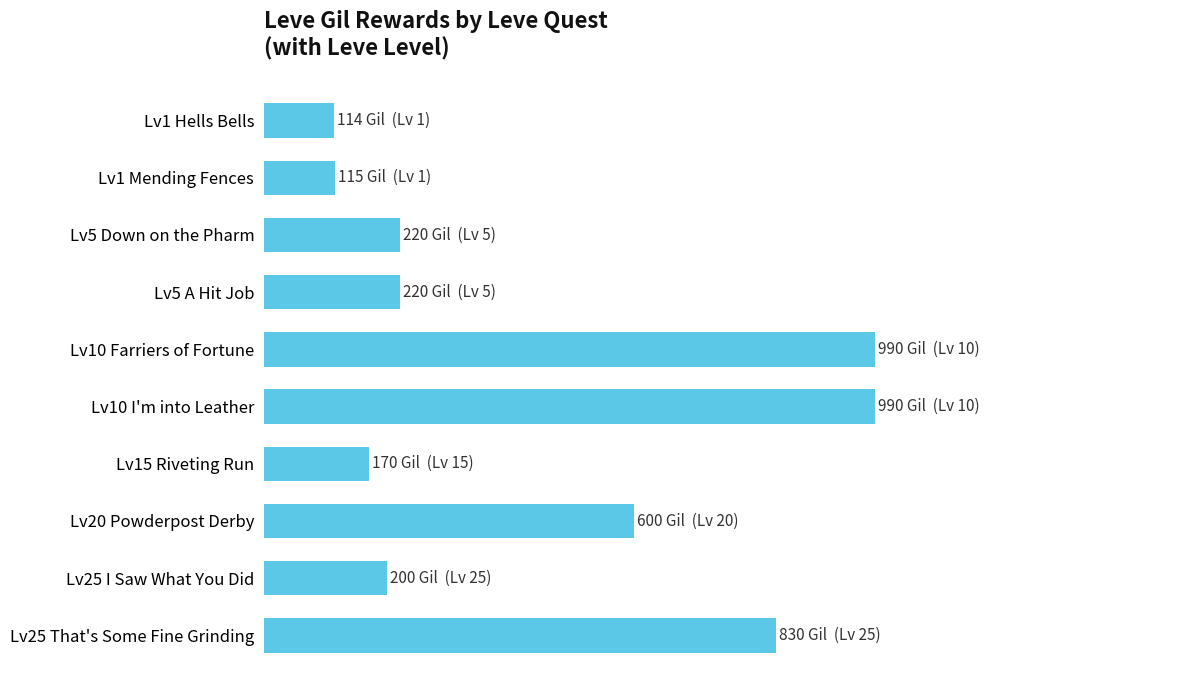

Does the chart contain any negative values?

No